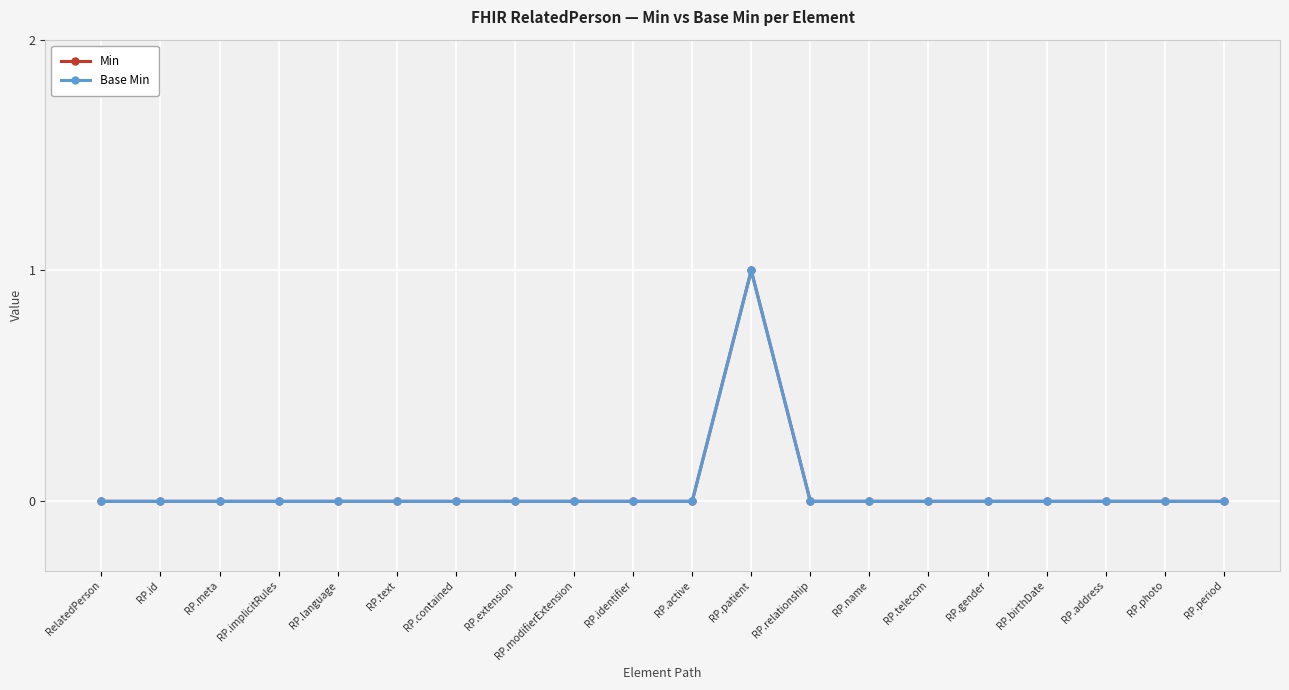

Does the chart have visible grid lines?

Yes